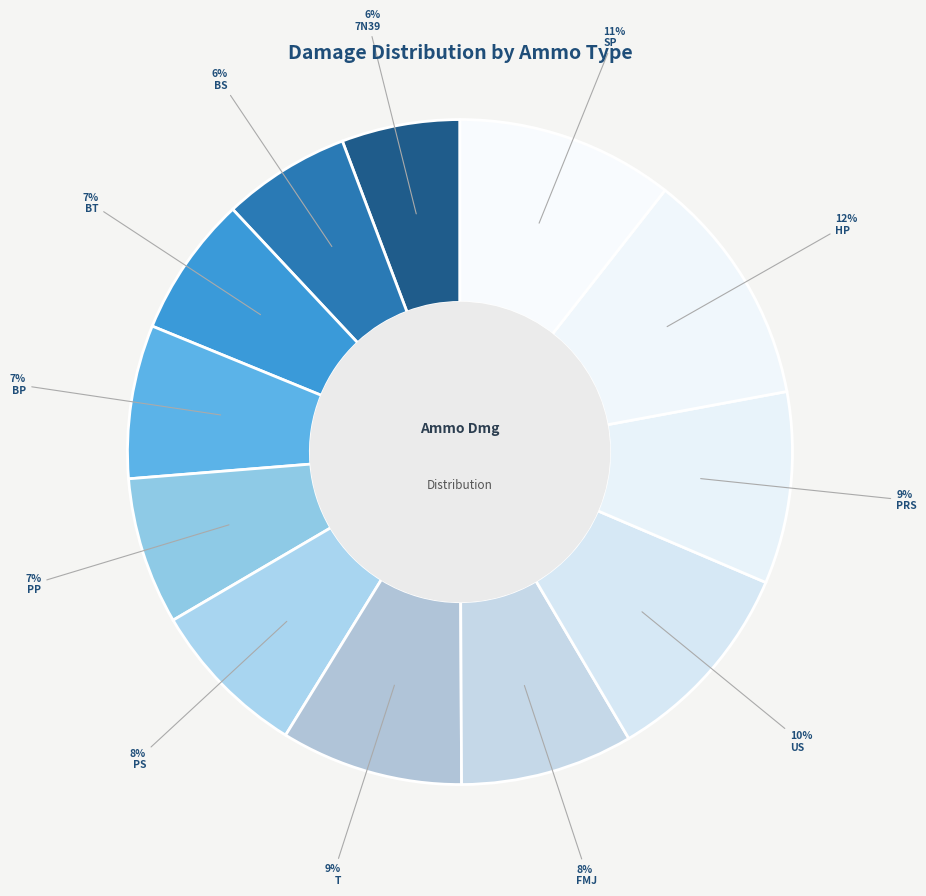

True or false: T accounts for 9% of the total.

True